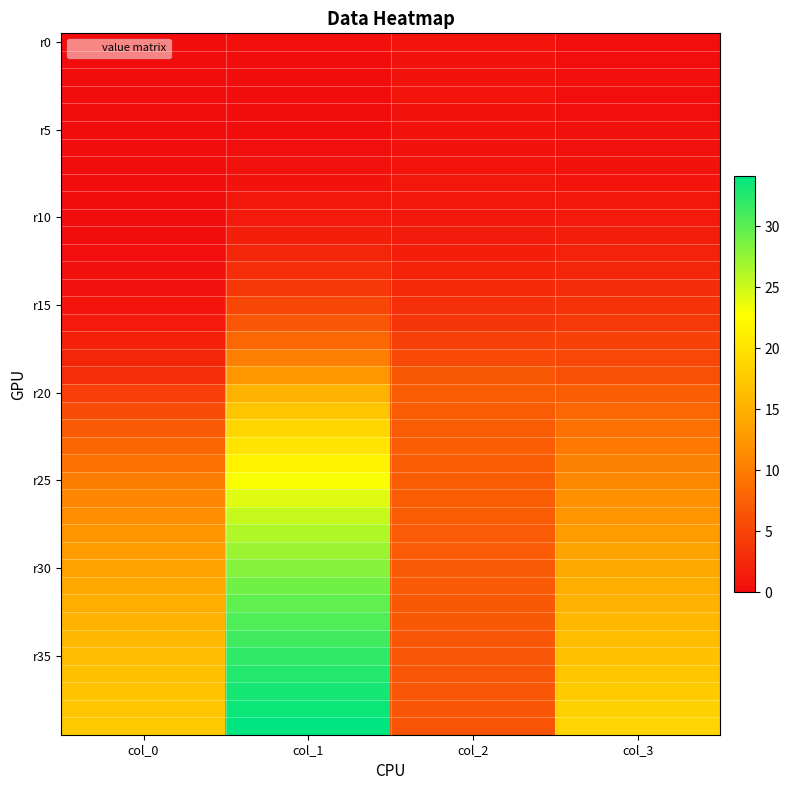

At which category is the sum across all series the highest?

col_1